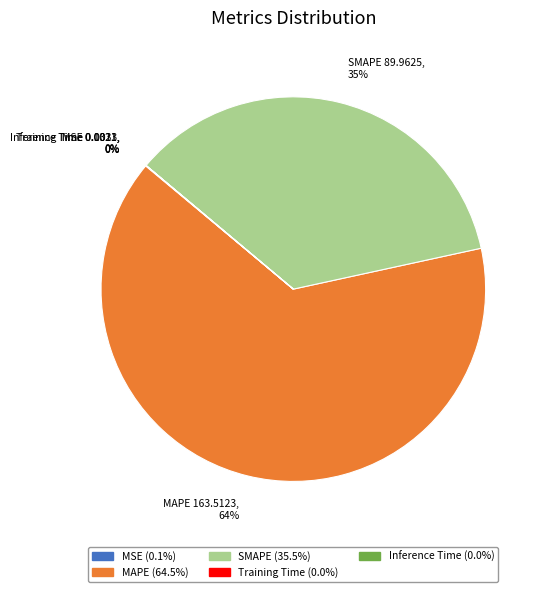

To the nearest percent, what is the average slice percentage?

20%